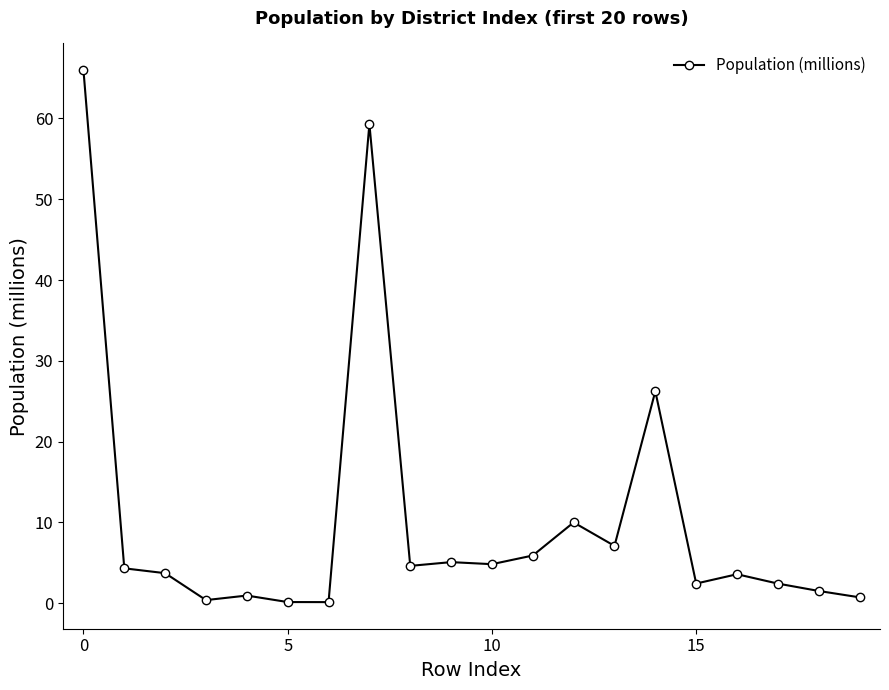

What is the value of the 11th point from the left?

4.8